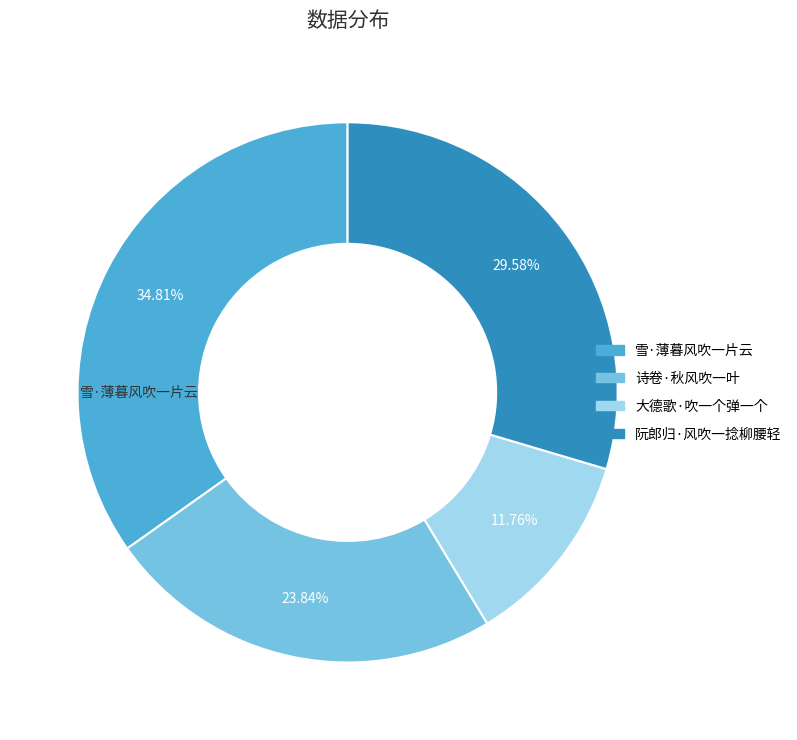

How many segments does this pie chart have?

4